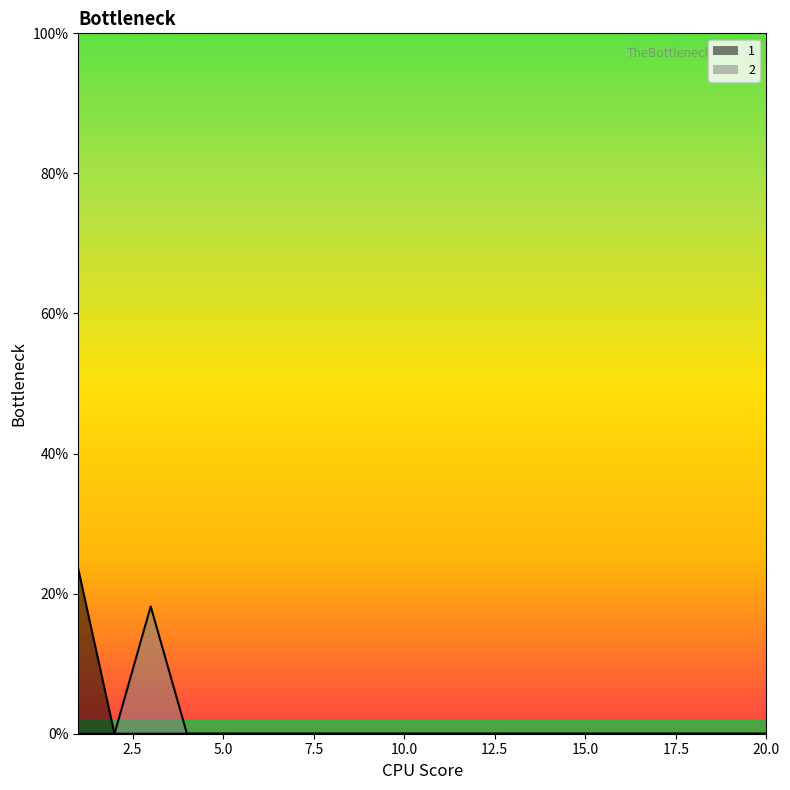

How many series are shown in this chart?

2